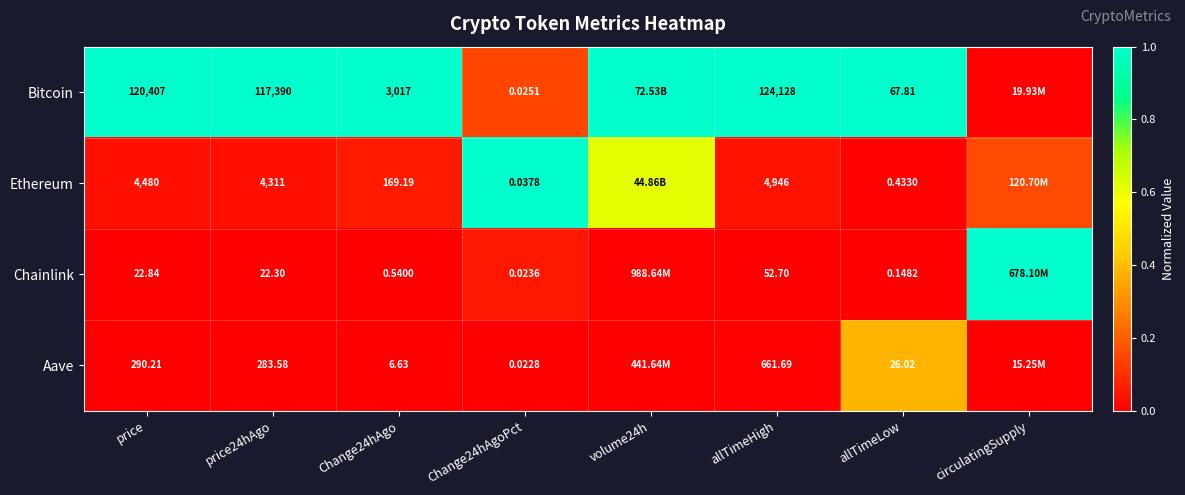

At price24hAgo, list the series in order from smallest to largest.

Chainlink, Aave, Ethereum, Bitcoin